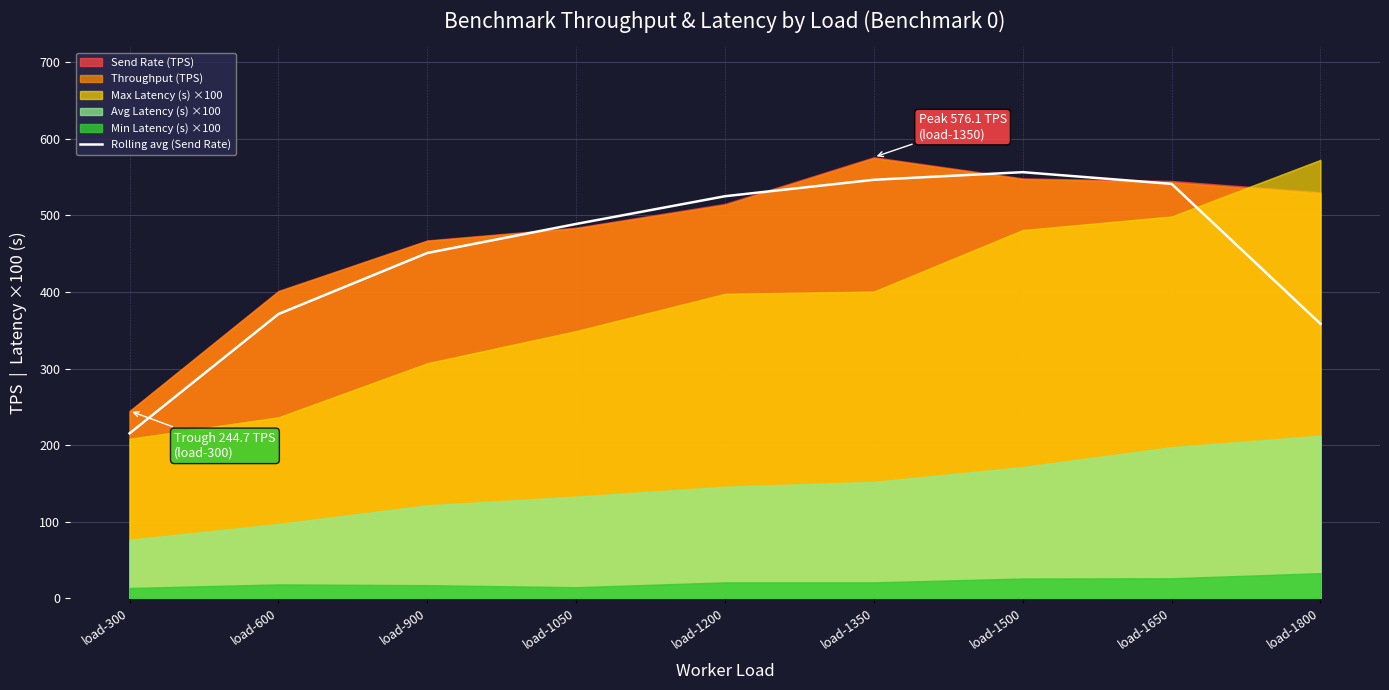

True or false: Rolling avg (Send Rate) has a value of 541.3 at load-1650.

True